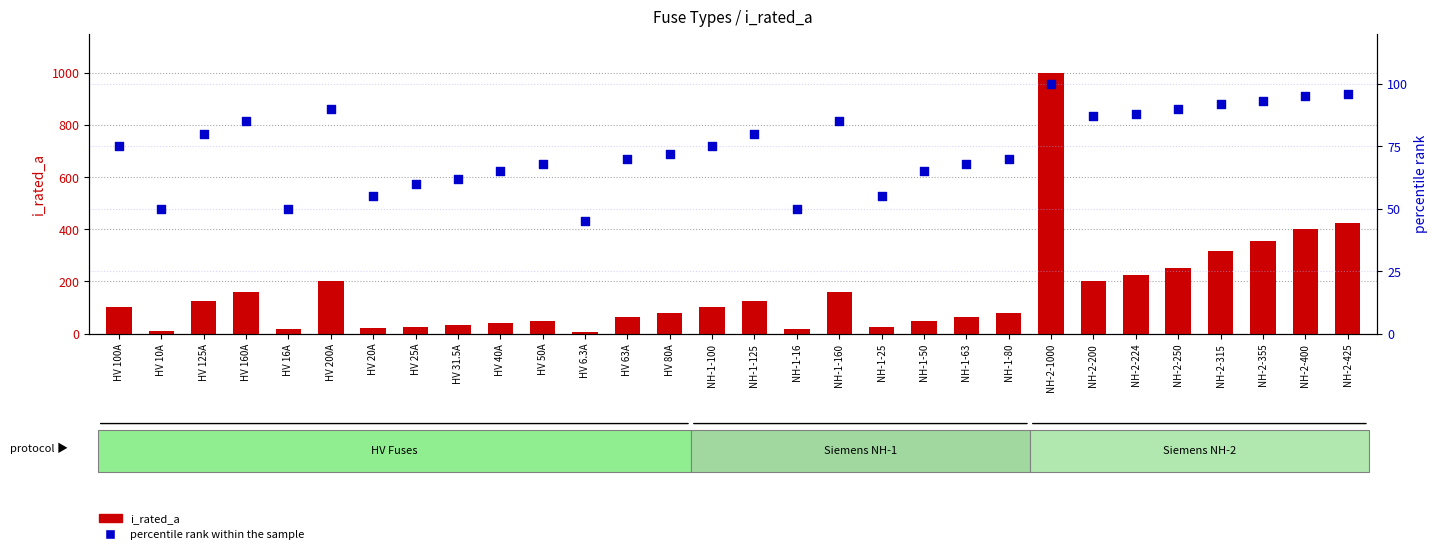

What are all the series names shown in the legend?

i_rated_a, percentile rank within the sample